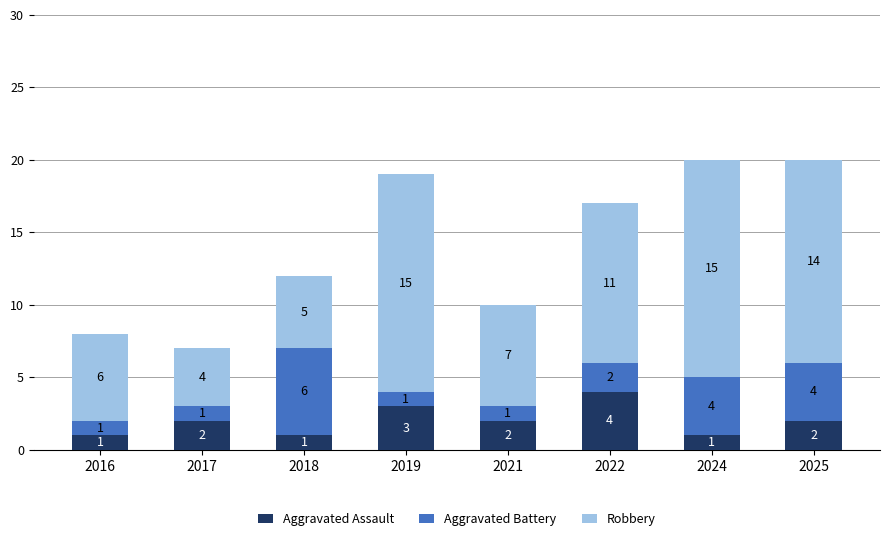

Reading left to right, transcribe the values for Aggravated Assault.

1	2	1	3	2	4	1	2